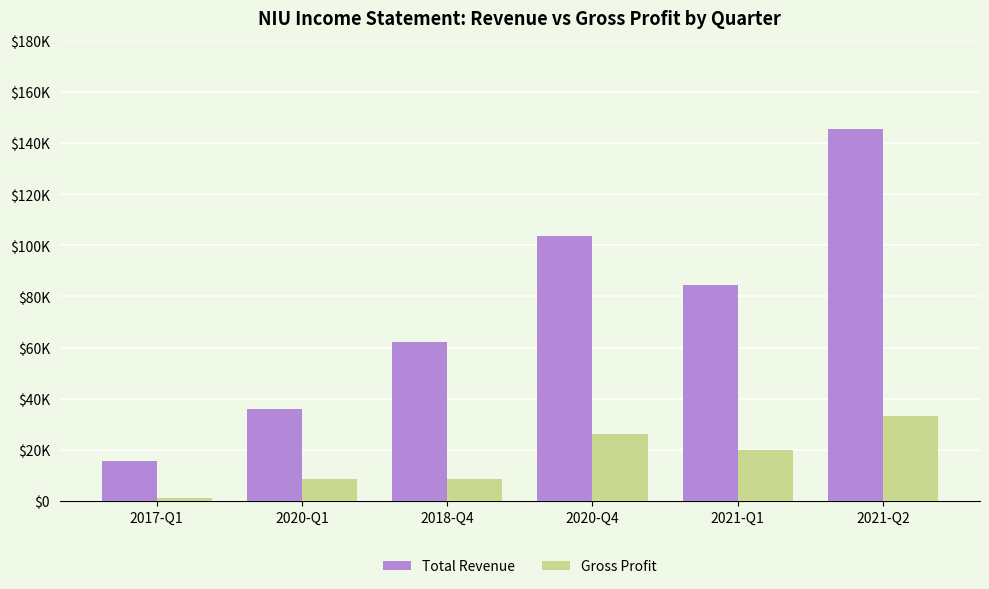

What is the label of the 3rd bar from the right?

2020-Q4